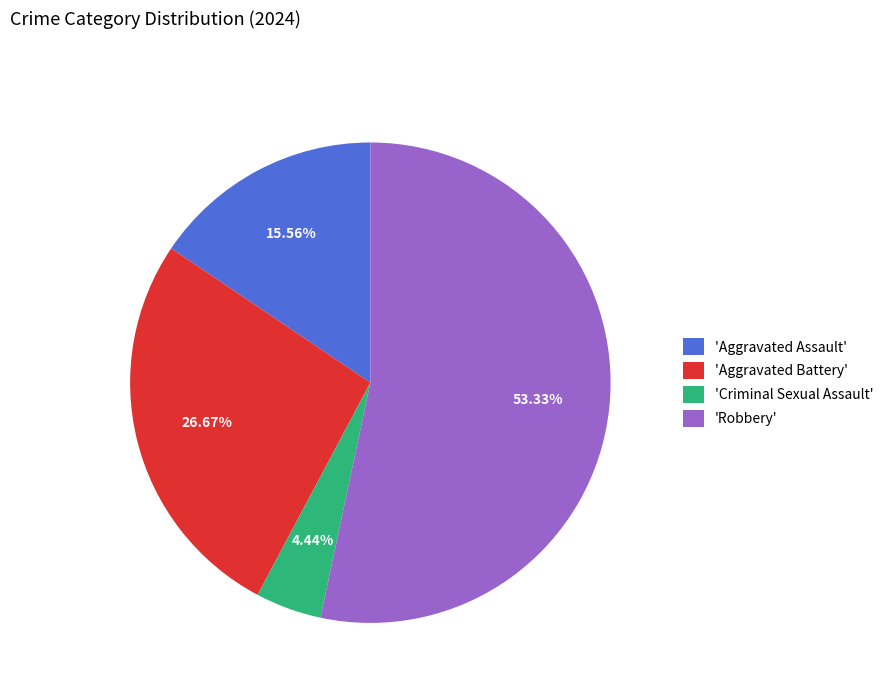

Do 'Aggravated Battery' and 'Robbery' together represent more than half of the pie?

Yes